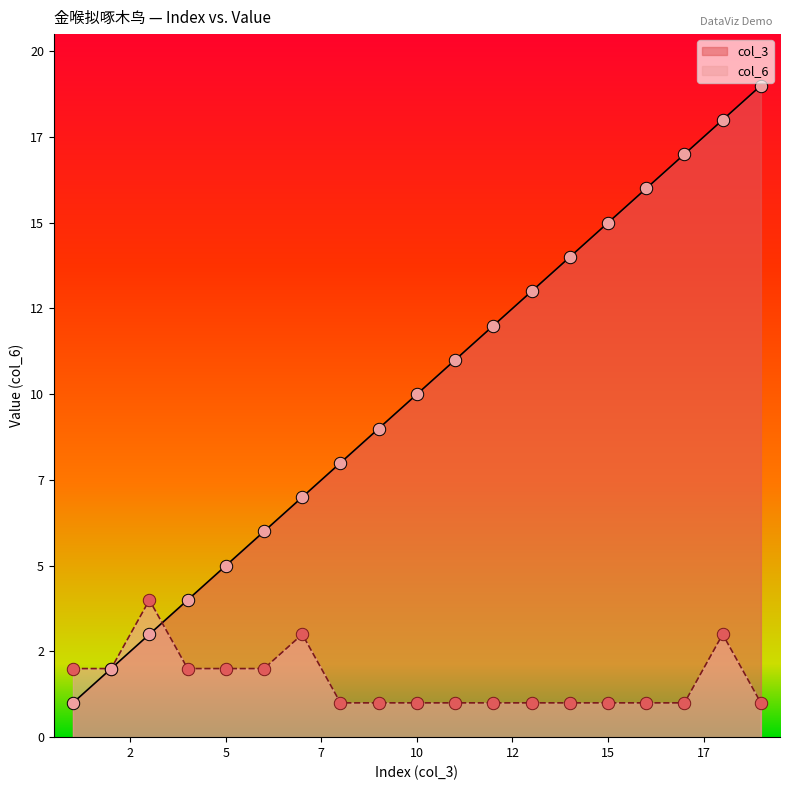

Is the value of col_3 at 9 greater than the value of col_6 at 5?

Yes